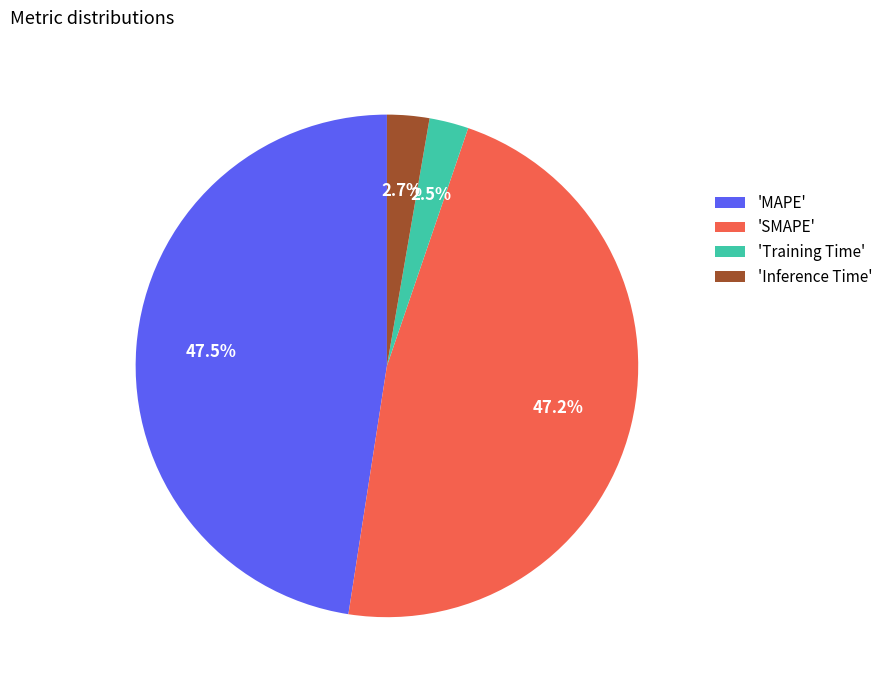

What percentage is NOT represented by 'Inference Time'?

97.3%